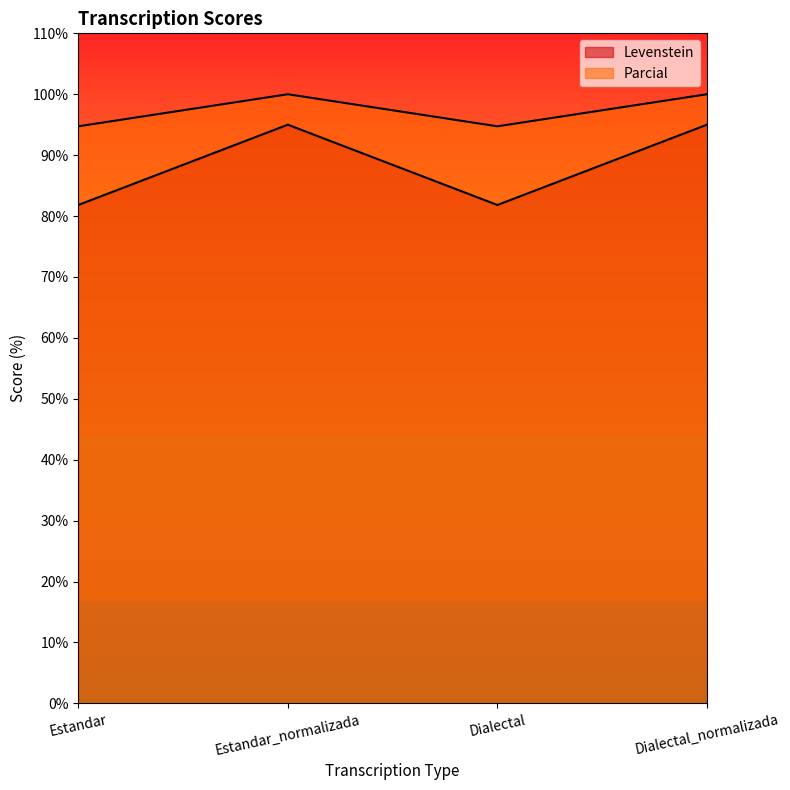

Does the chart have visible grid lines?

No